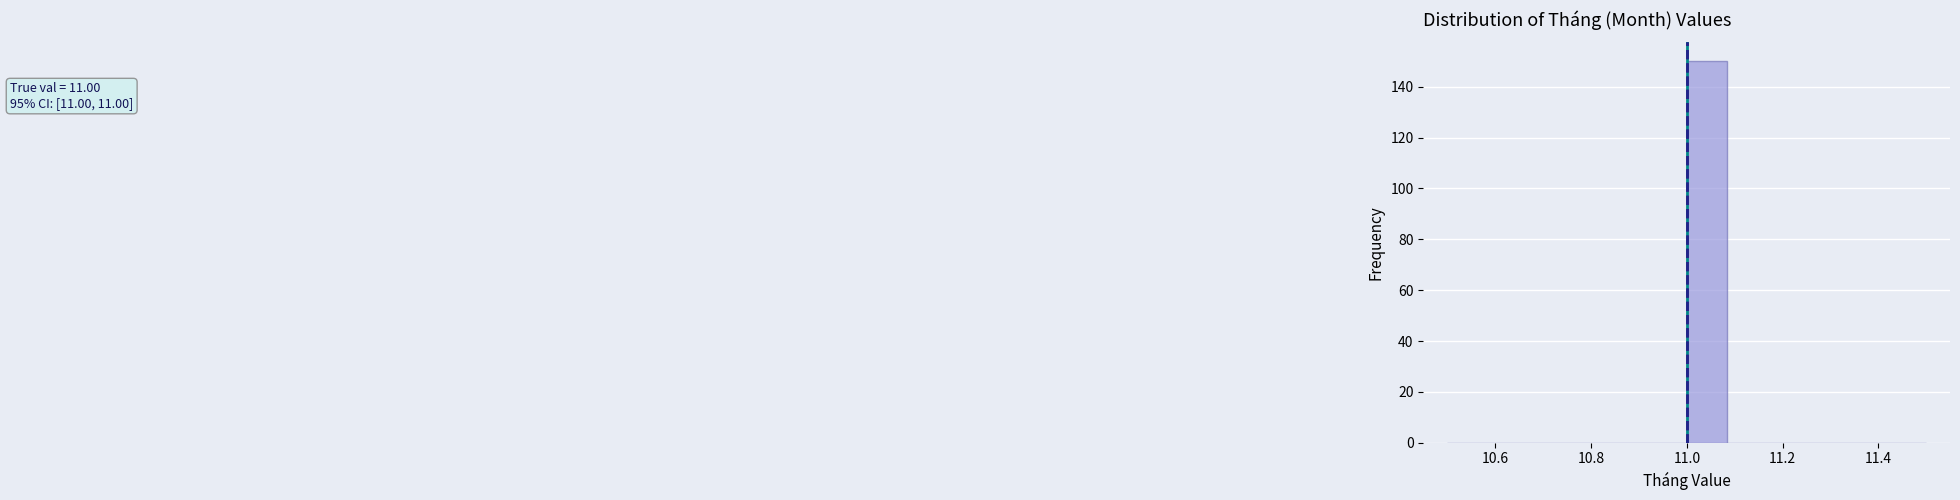

Which range on the x-axis has the tallest bar?

11.00 to 11.08